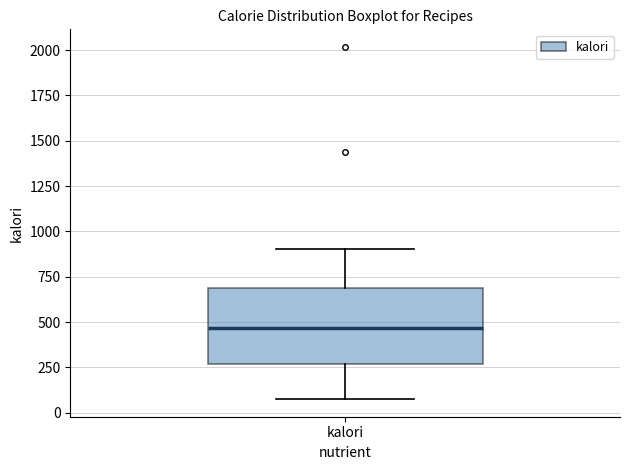

Transcribe this box plot: give where the median line is, the range the box spans, and where the two whiskers end, as read against the y-axis. The values are not printed on the chart, so give them approximately, as read against the axis.

median 450, box 250 to 700, whiskers 100 to 900